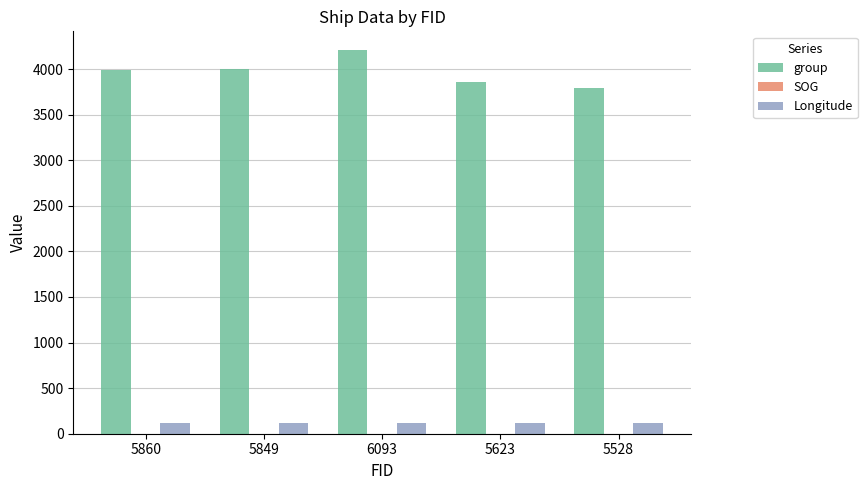

Which label corresponds to the largest value in the chart?

6093